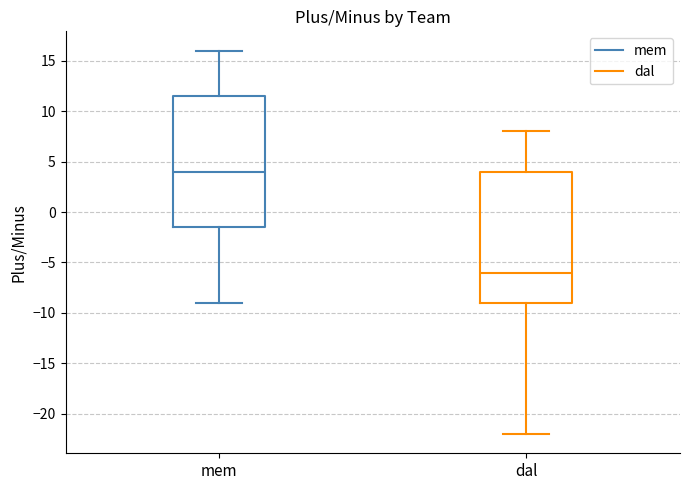

Where does the lower whisker of the box for mem end on the y-axis? The values are not printed on the chart, so give them approximately, as read against the axis.

-9.0